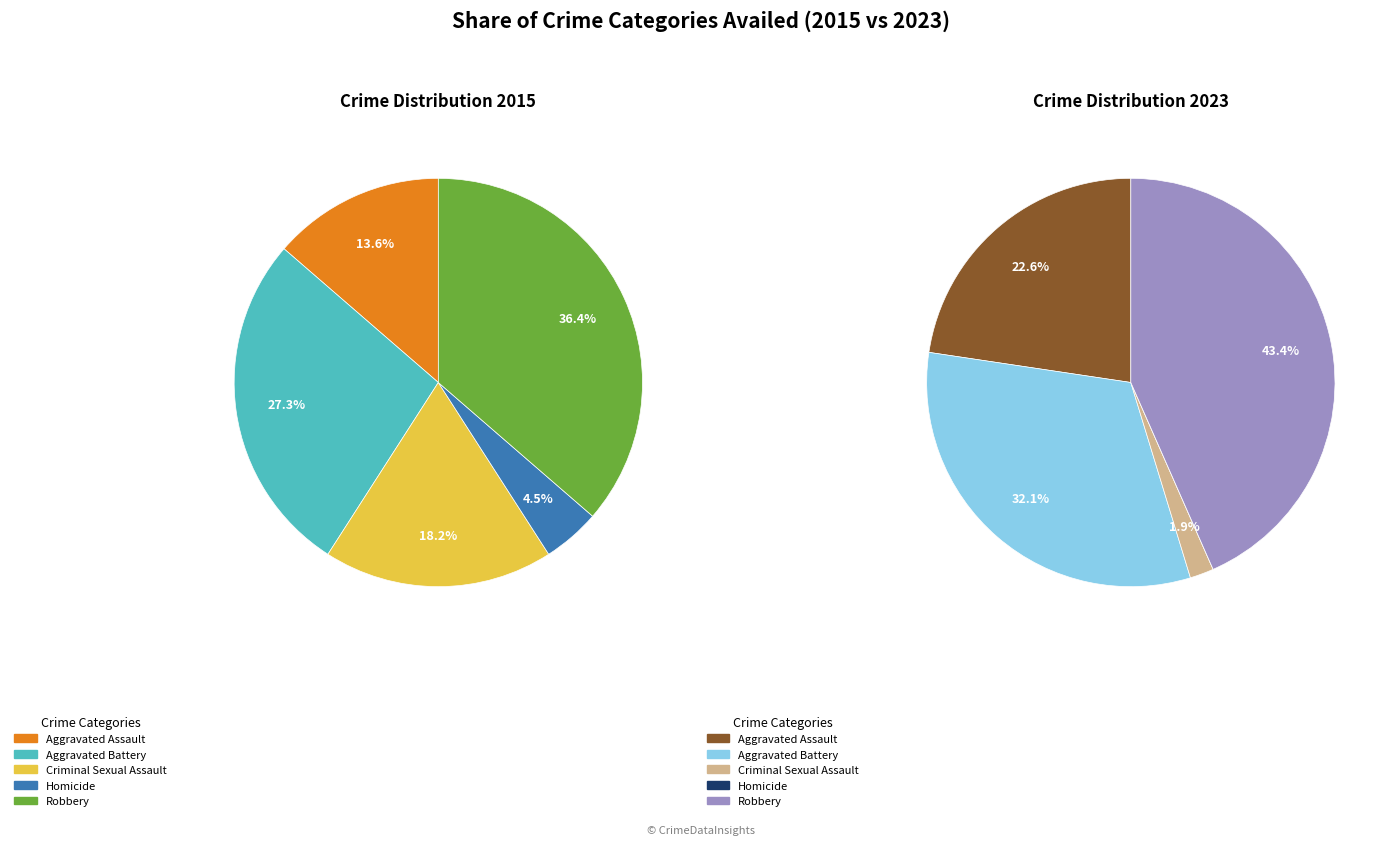

What percentage is NOT represented by 4?

63.6%